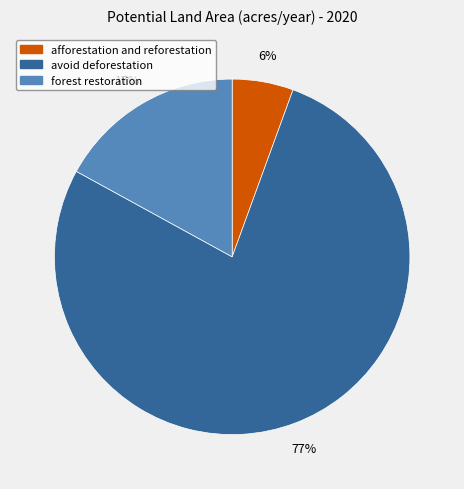

Count the number of slices in the pie.

3